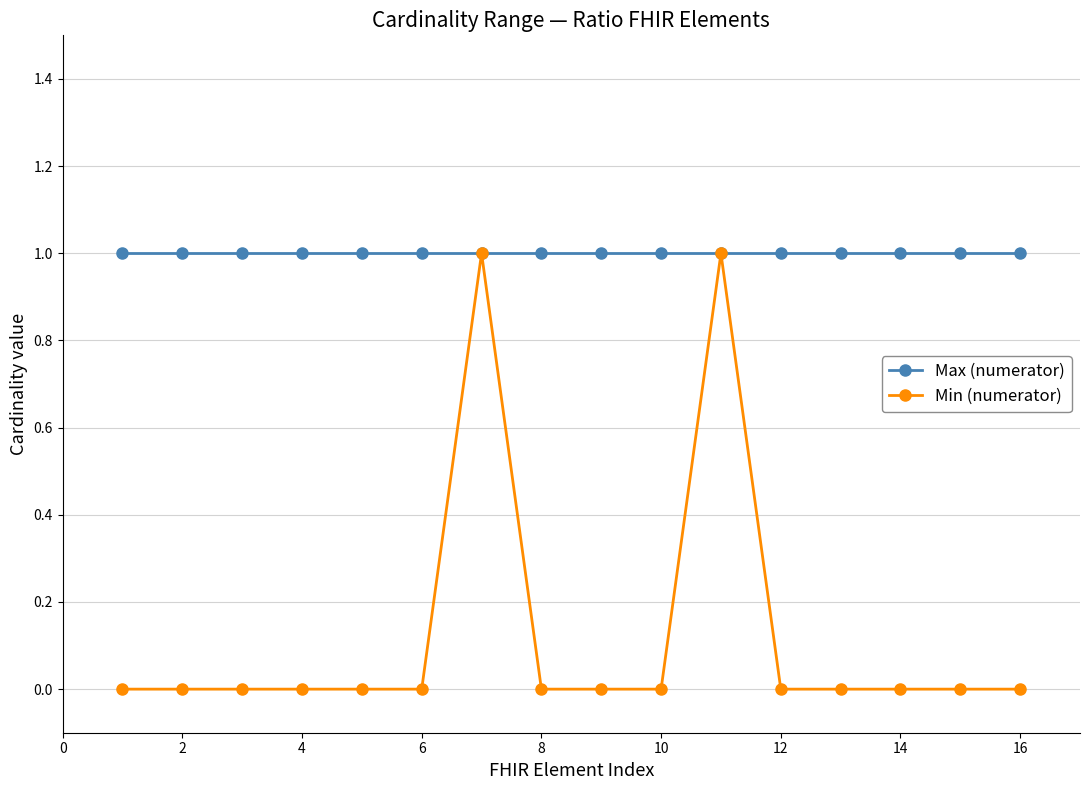

How many lines are shown in the chart?

2